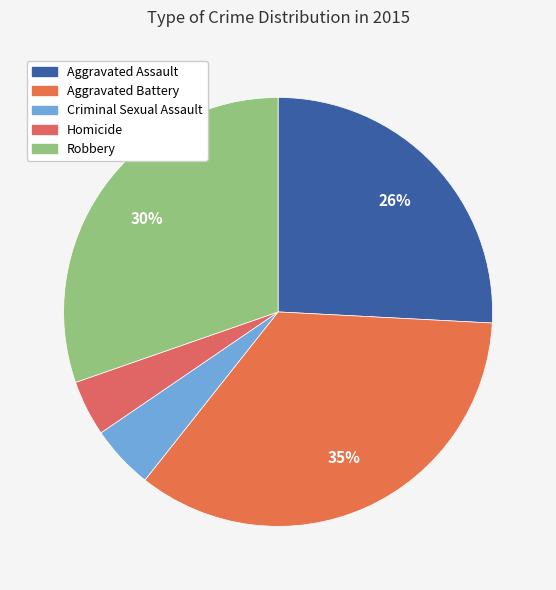

Does Homicide represent more than half of the total?

No